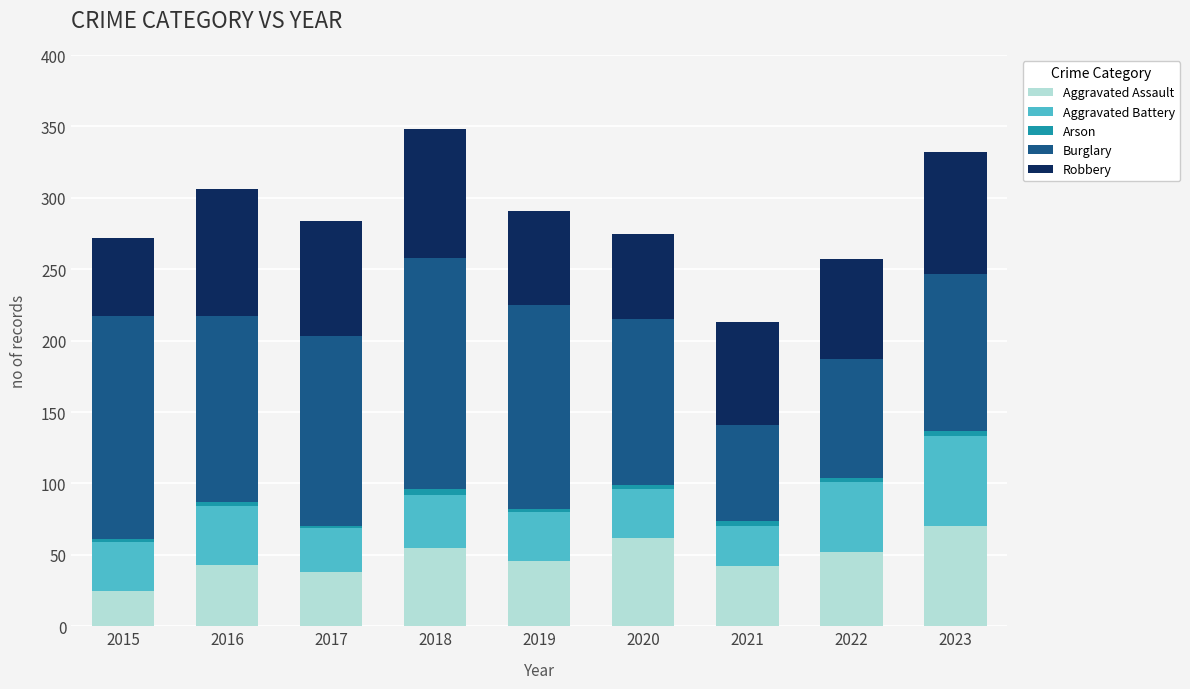

What is the highest value of the Aggravated Assault series?

70